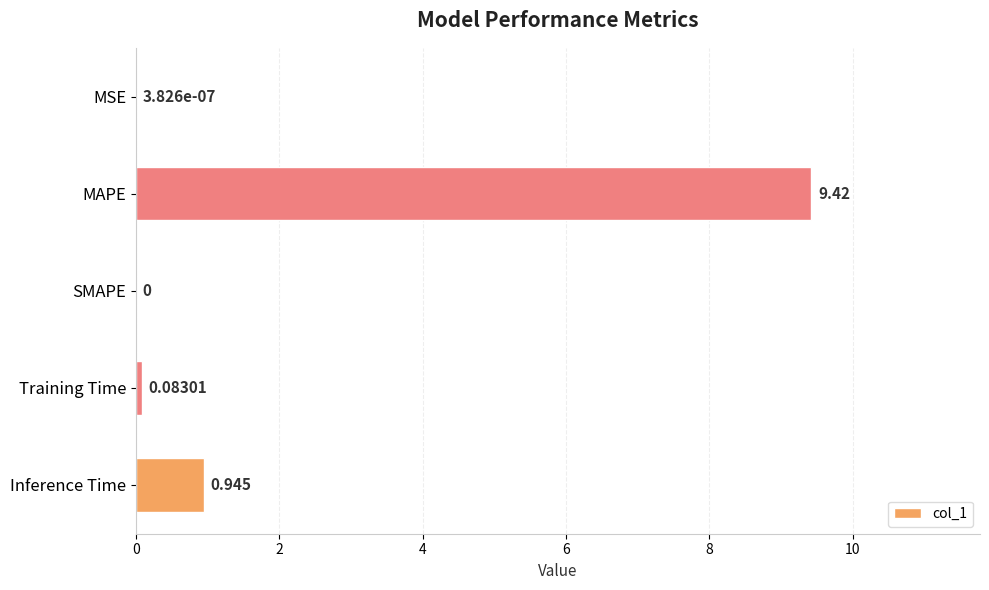

At which category does the chart reach its peak across all series?

MAPE